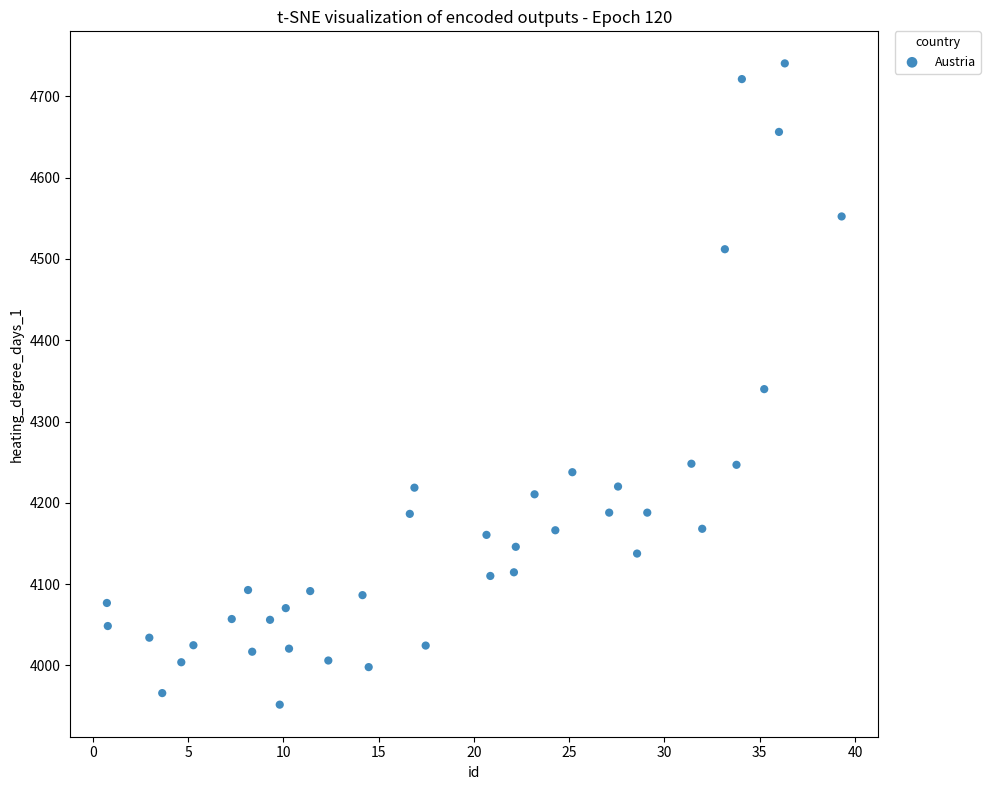

What is the range of X values (max minus min)?

38.6